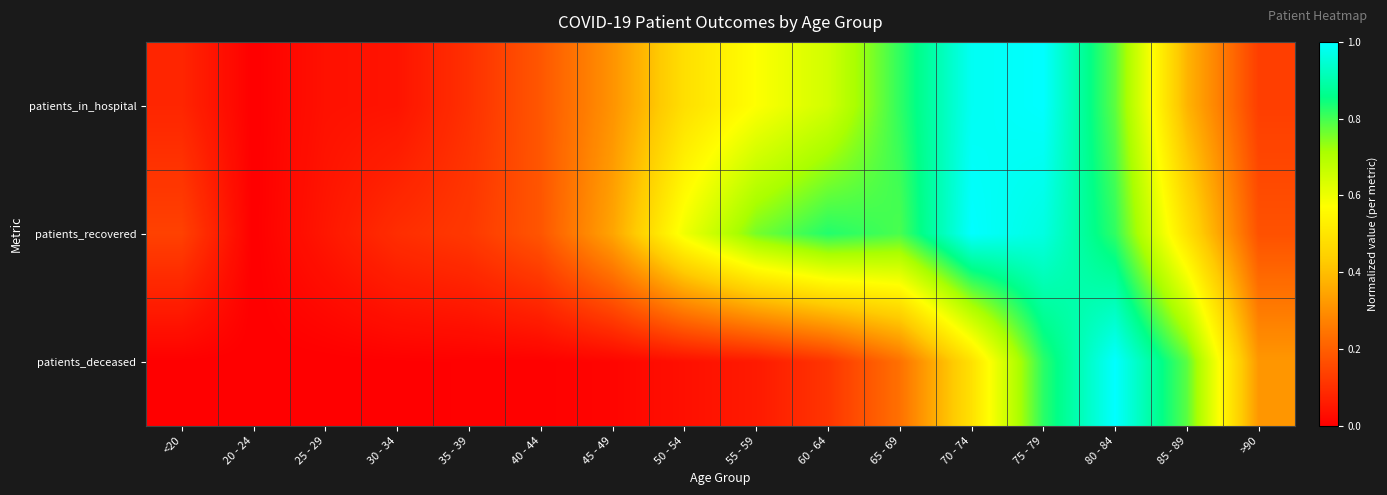

List the series in order of their overall mean, highest first.

patients_recovered, patients_in_hospital, patients_deceased